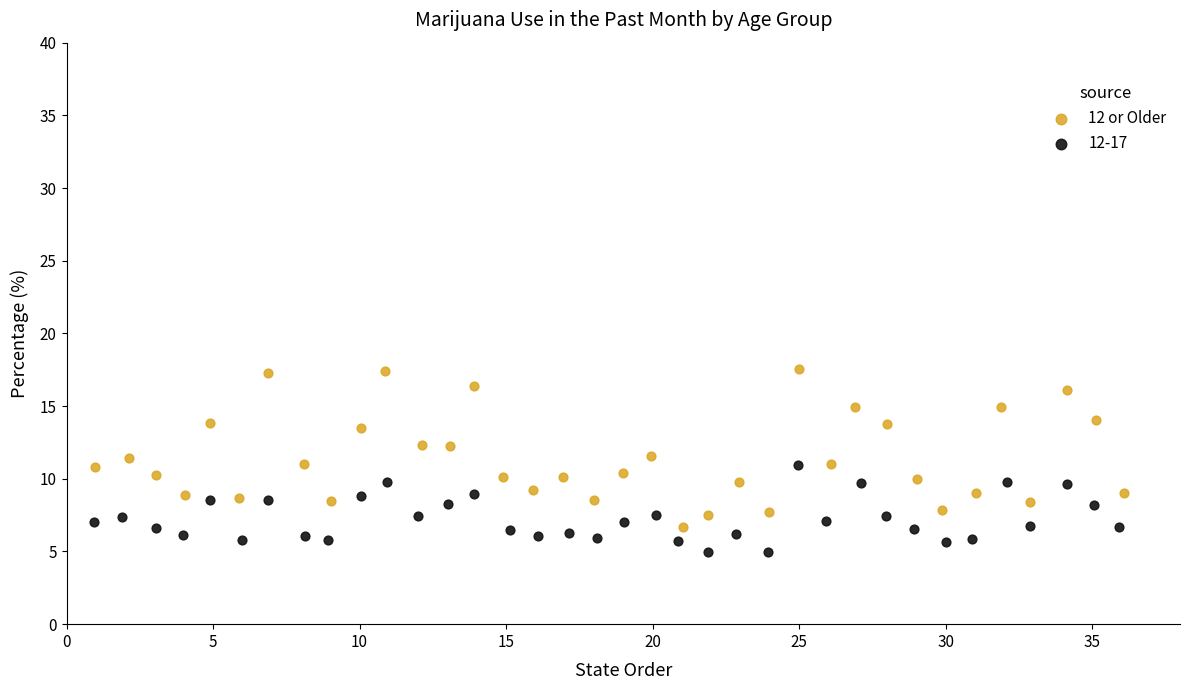

Which series reaches the minimum Y coordinate?

12-17